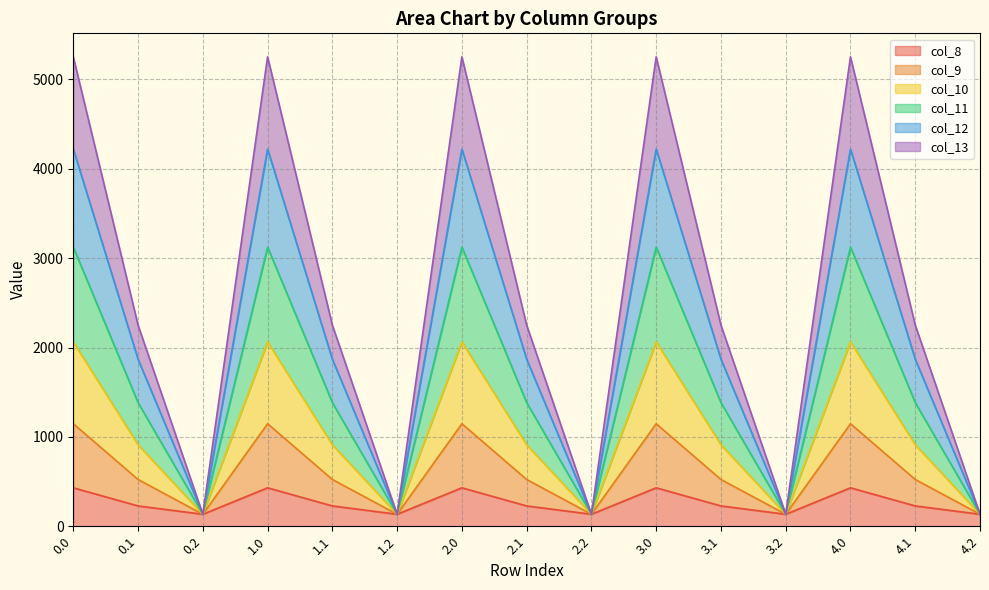

Is it true that col_9 equals 62.9 at 2.2?

False